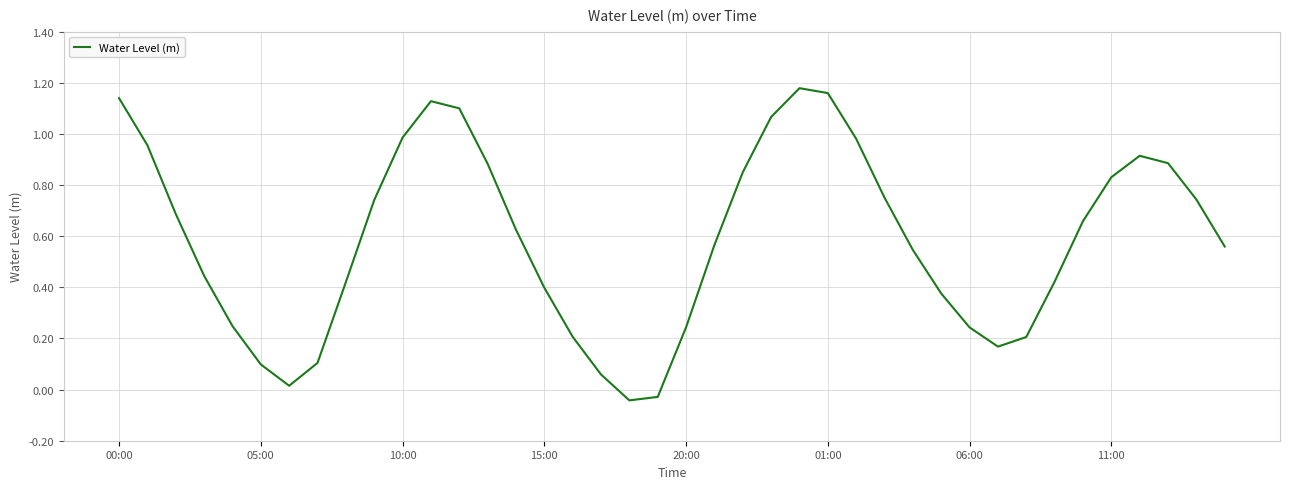

Is it true that the value at 11:00 is 1.1?

False